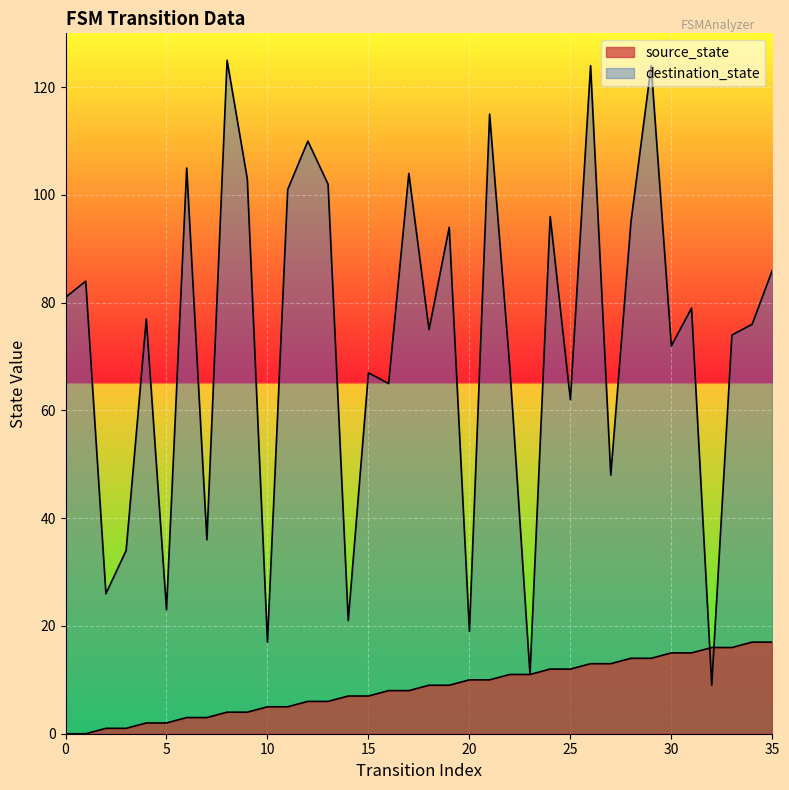

Which series ends up on top after the final intersection of destination_state and source_state?

destination_state